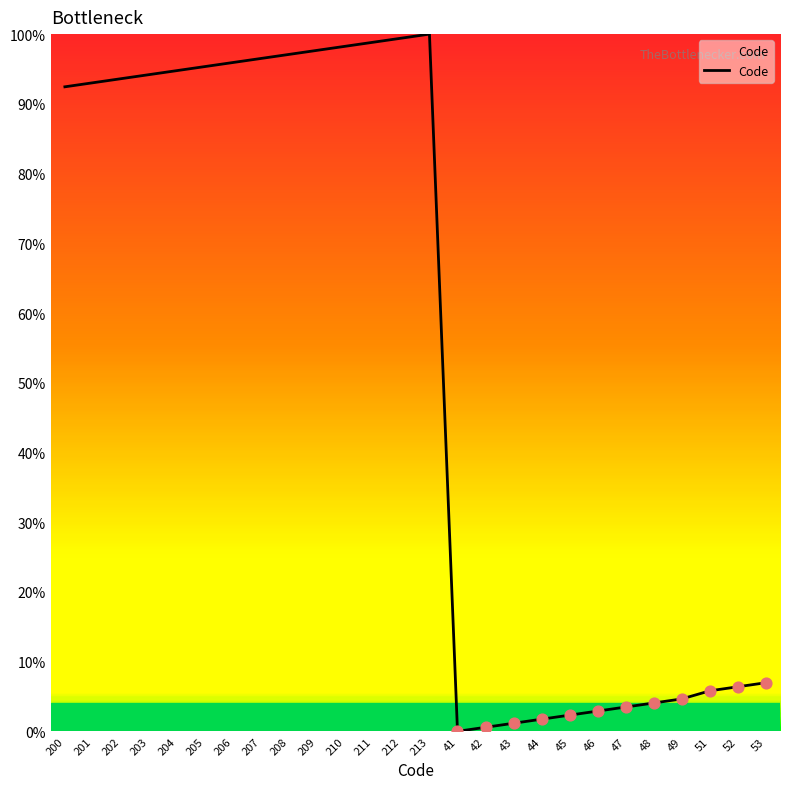

Which has a higher value, 206 or 208?

208